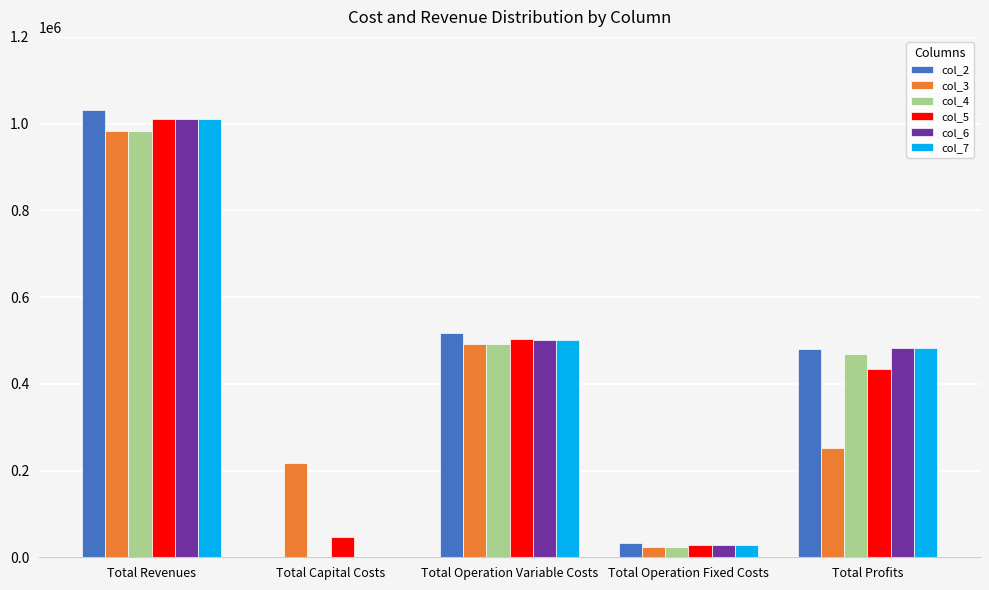

Which label corresponds to the largest value in the chart?

Total Revenues